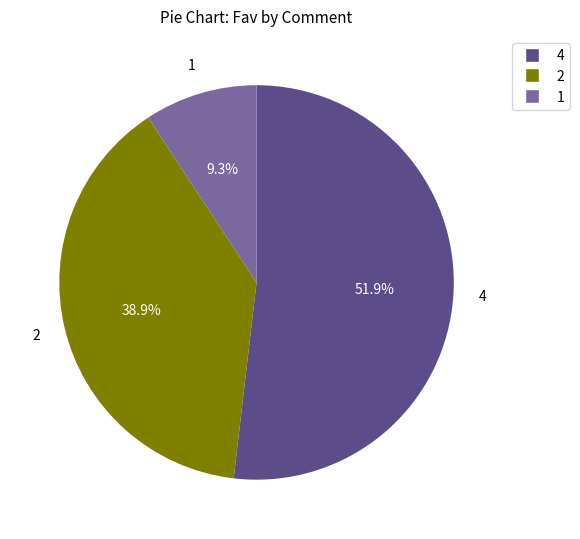

Is there any slice that represents more than half of the pie?

Yes